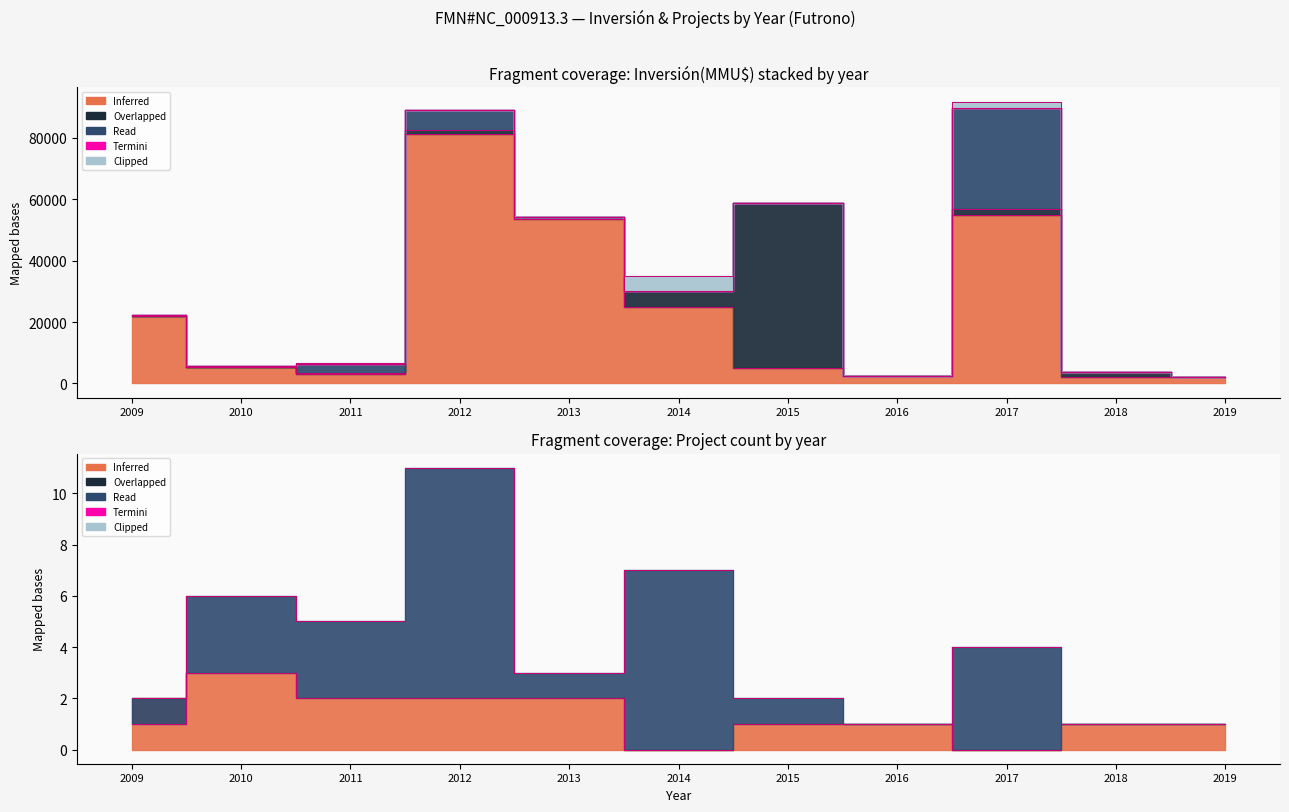

What are all the series names shown in the legend?

Inferred, Read, Overlapped, Clipped, Termini